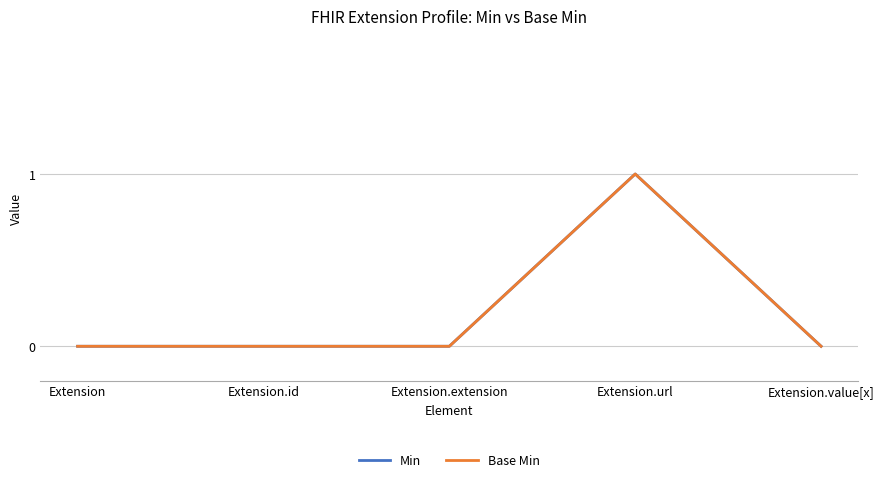

Is the value of Base Min at Extension.id greater than the value of Min at Extension.value[x]?

No